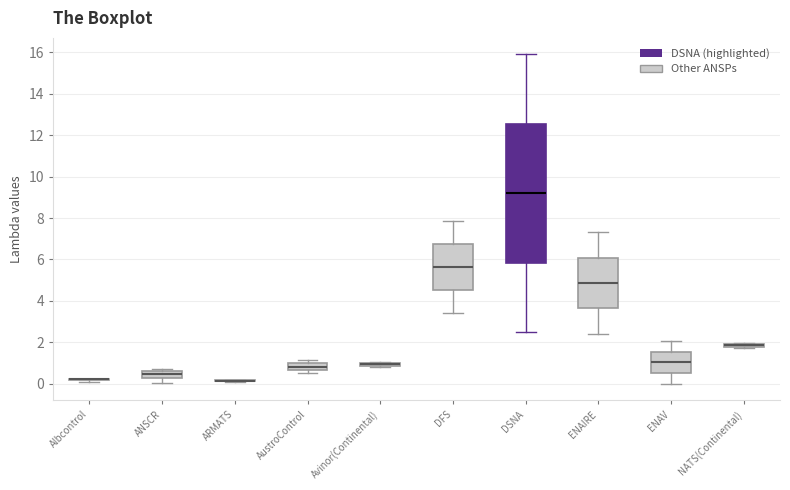

Where does the median line of the box for DSNA sit on the y-axis? The values are not printed on the chart, so give them approximately, as read against the axis.

9.2